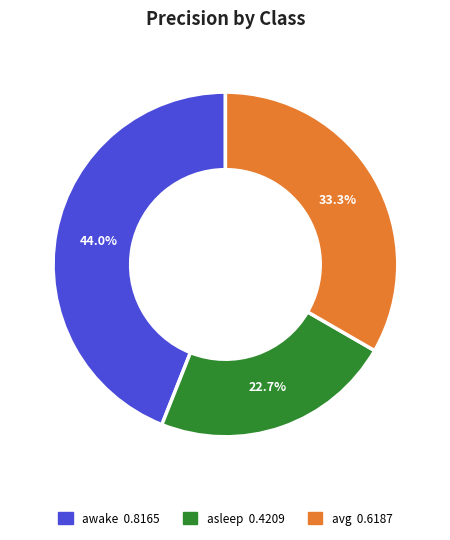

What percentage is the awake slice, to the nearest percent?

44%